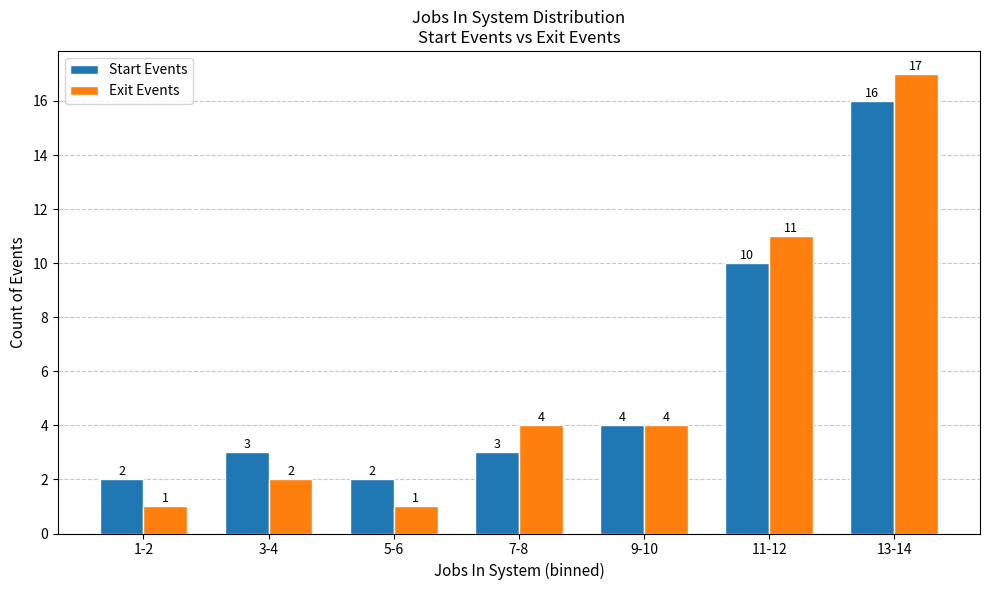

What is the maximum value shown in the chart?

17